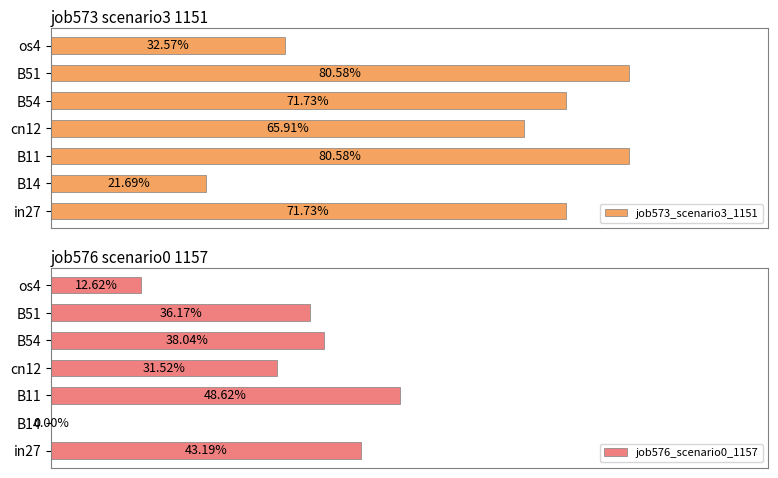

What are all the series names shown in the legend?

job573_scenario3_1151, job576_scenario0_1157